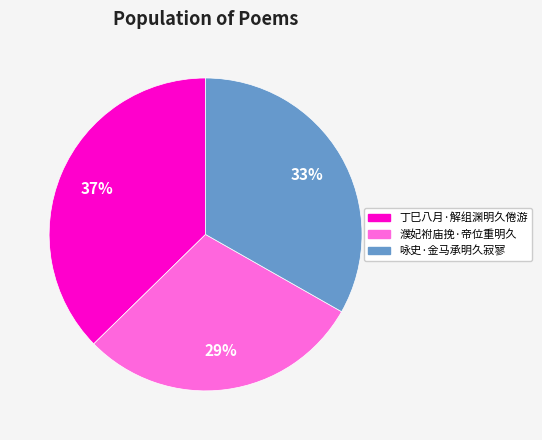

Is there a majority slice in this chart?

No